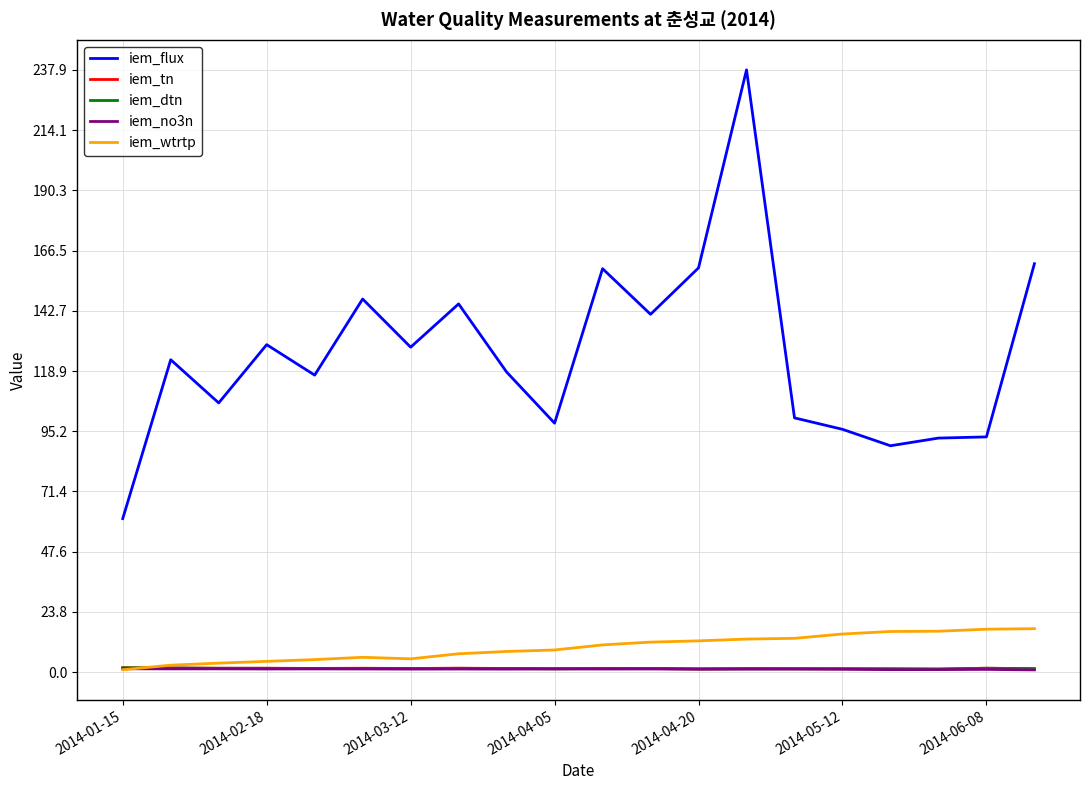

How many distinct data groups are displayed?

5